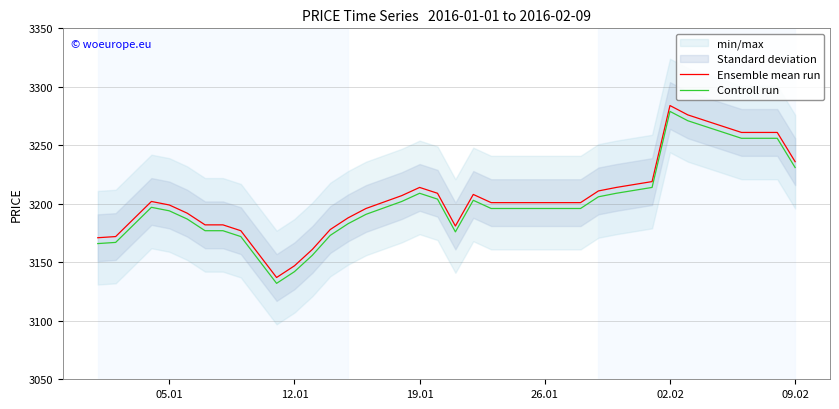

At how many categories does at least one series exceed 3154?

38